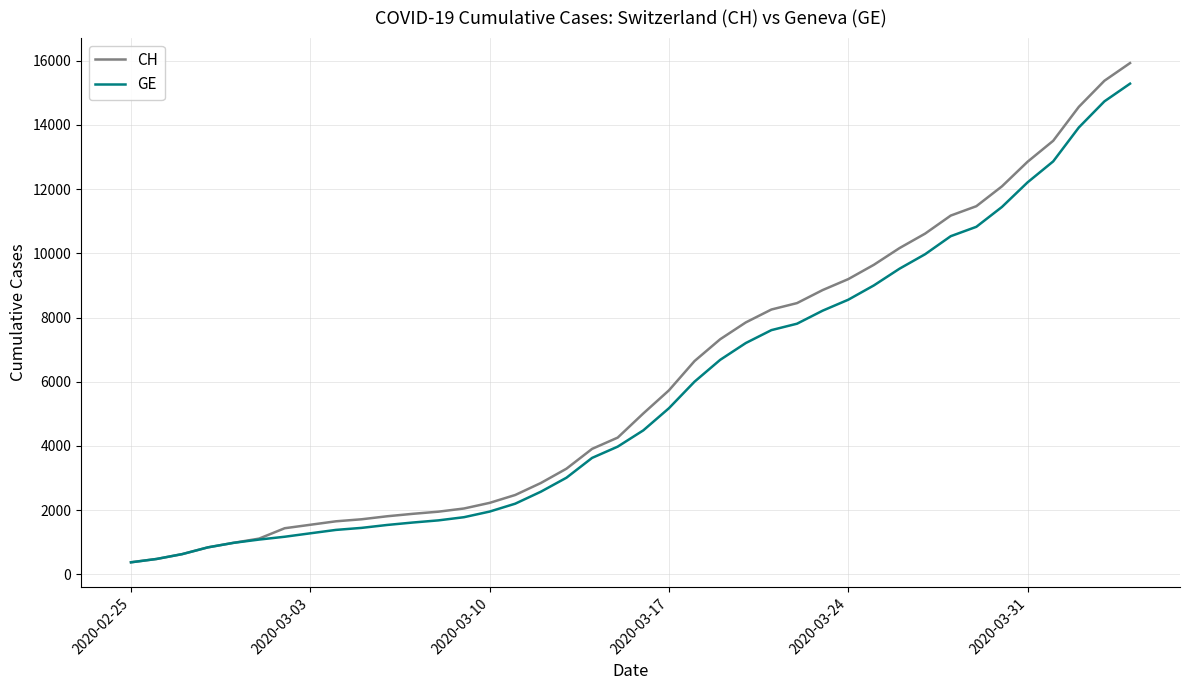

Which series has the widest spread of values?

CH